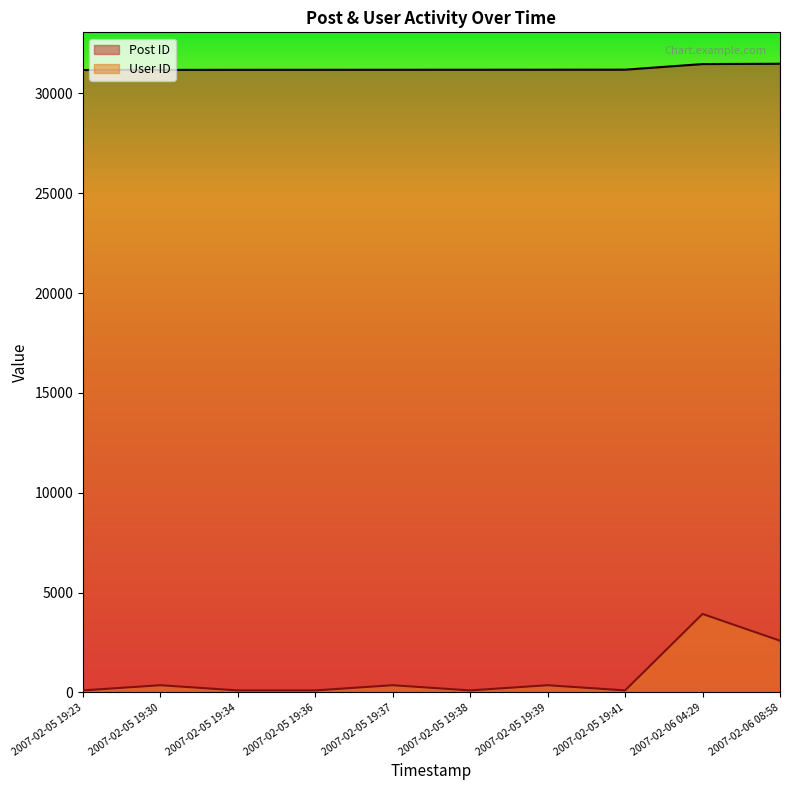

Between 2007-02-05 19:30 and 2007-02-05 19:34, which series saw the biggest shift?

User ID